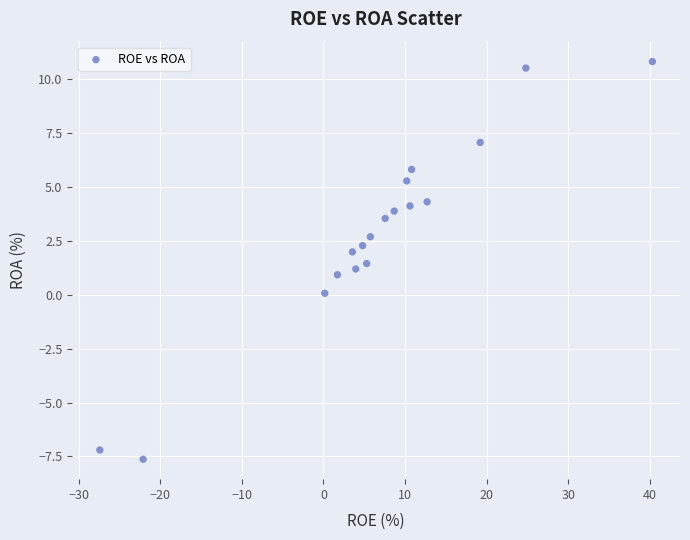

What is the range of X values (max minus min)?

67.7